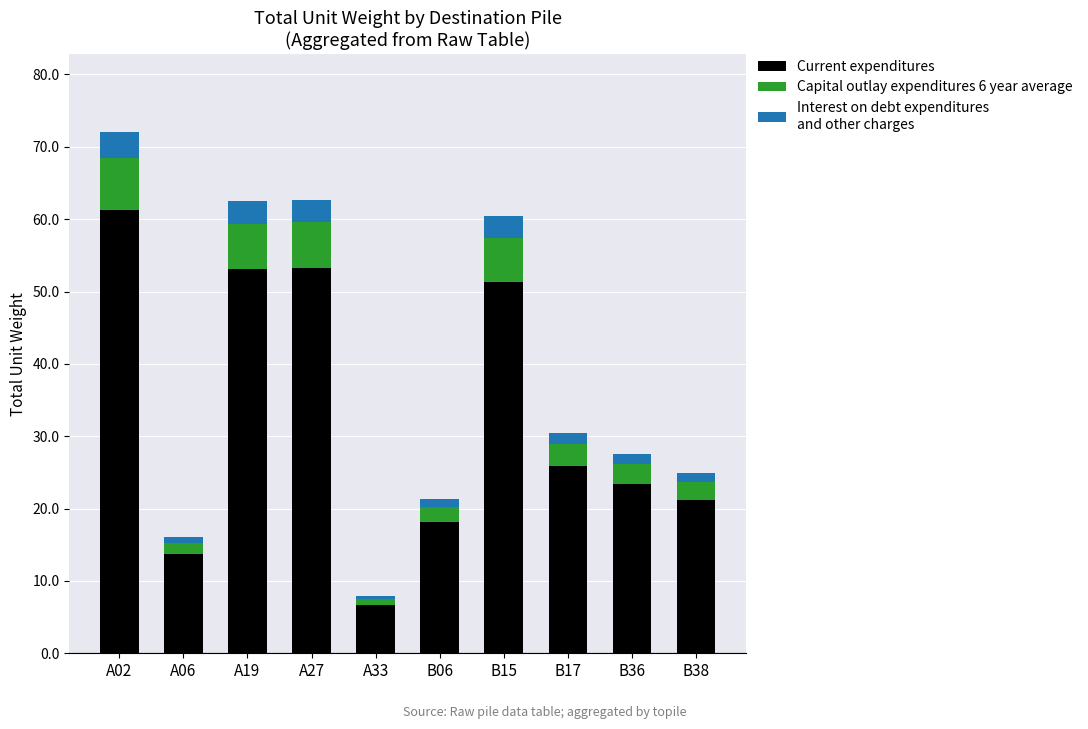

At which category is the sum across all series the highest?

A02